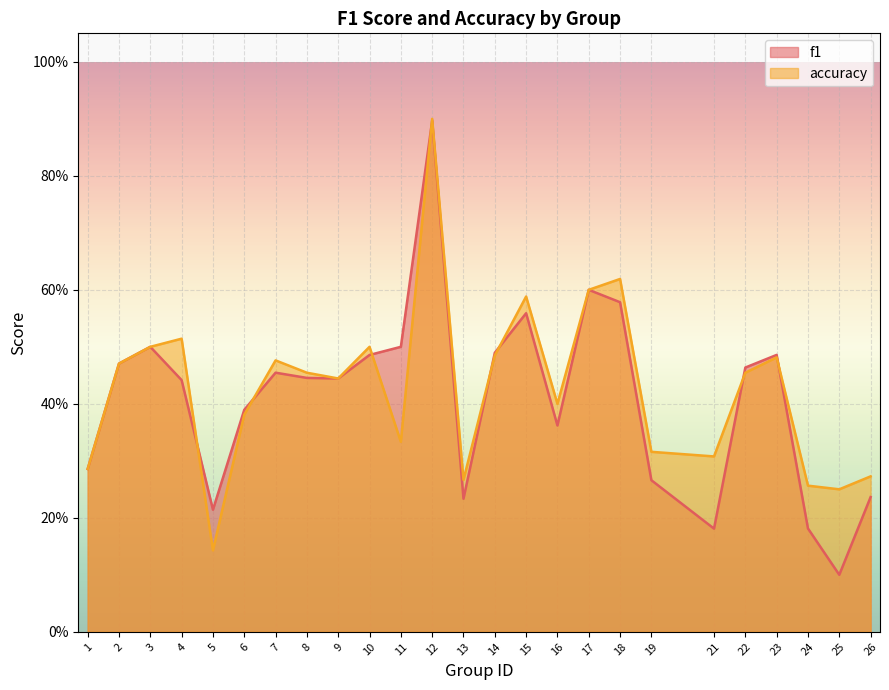

At which label is f1 closest to 0?

25